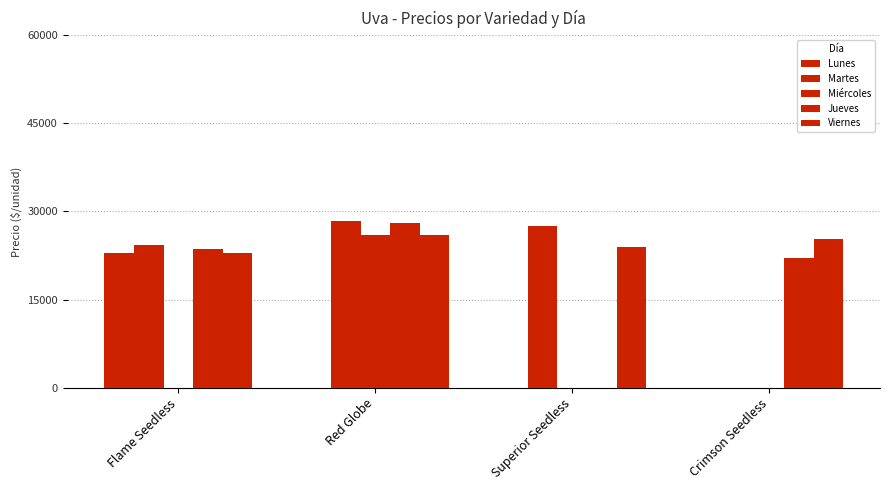

The Jueves series shows 30304 at Crimson Seedless. True or false?

False